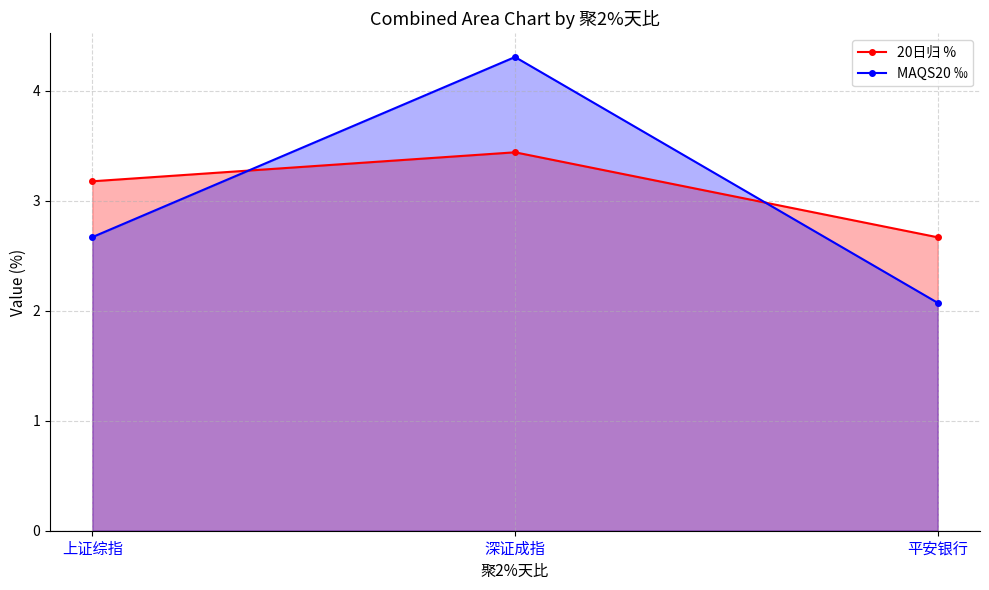

True or false: MAQS20 ‰ has a value of 2.7 at 上证综指.

True